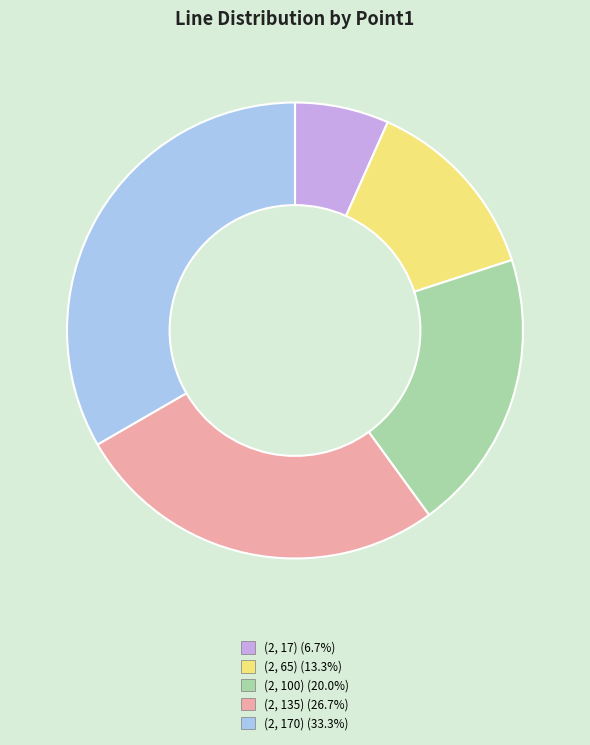

True or false: (2, 135) accounts for 13% of the total.

False